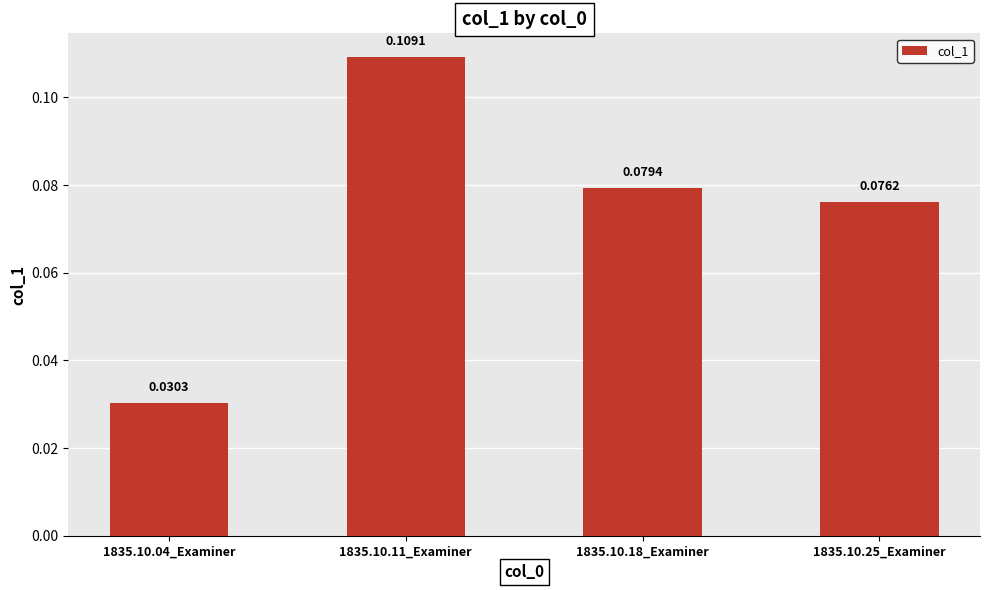

How many bars are there in total?

4